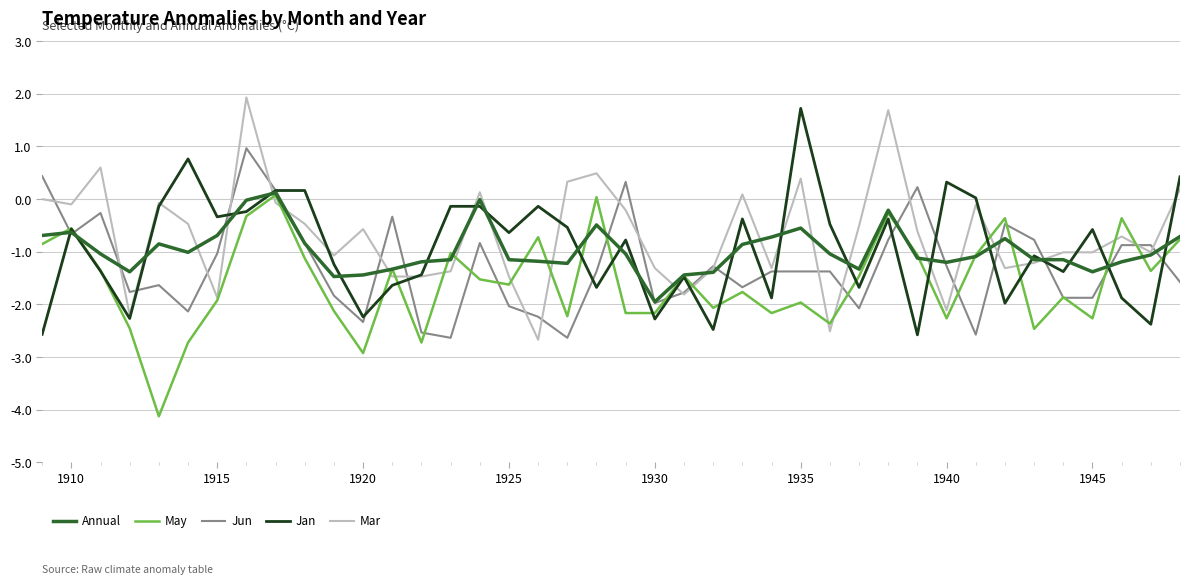

What is the greatest value displayed?

1.9